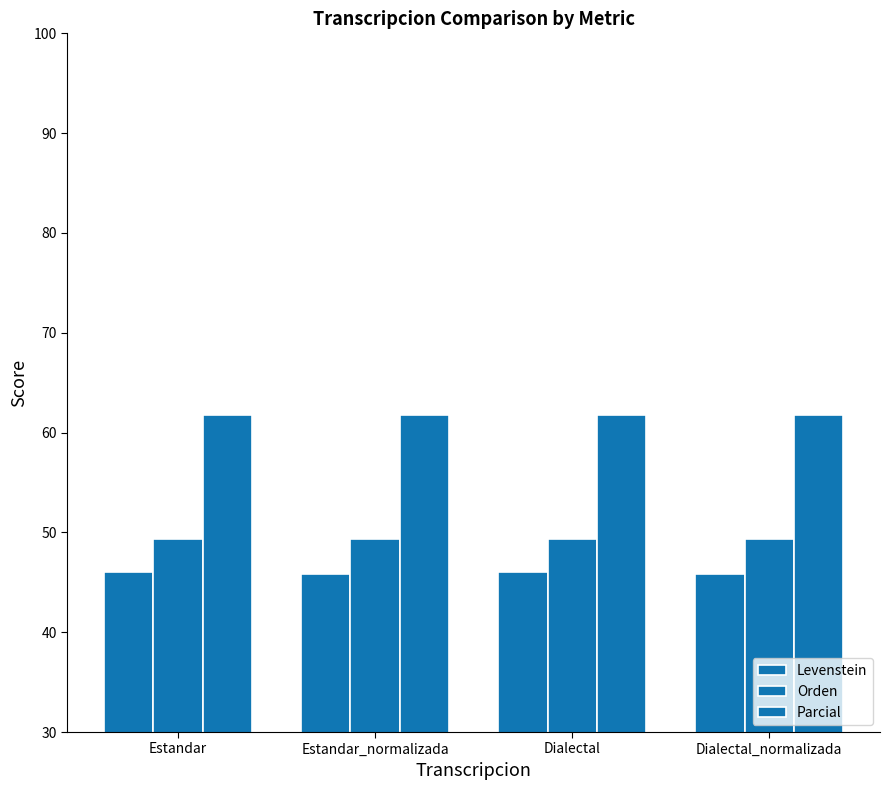

Count the number of data series in this chart.

3